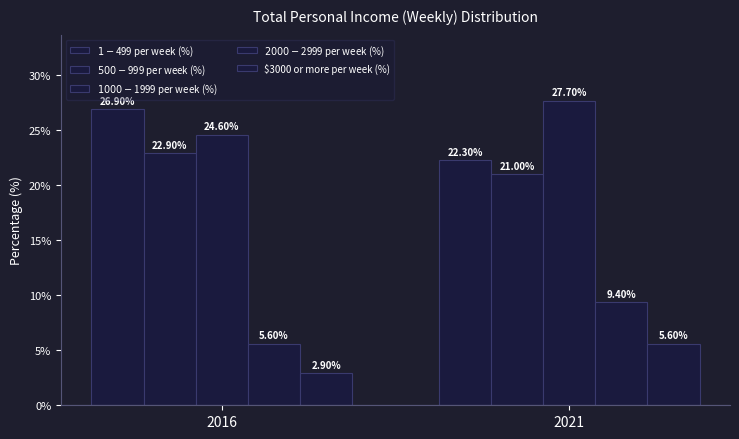

Is the value of $1000-$1999 per week (%) at 2016 greater than the value of $500-$999 per week (%) at 2021?

Yes